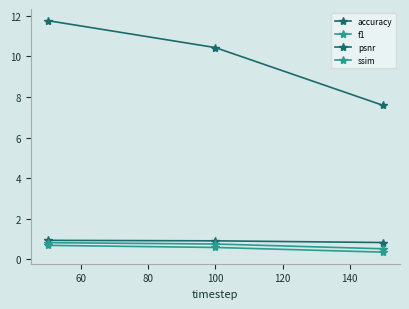

Does the chart have visible grid lines?

No